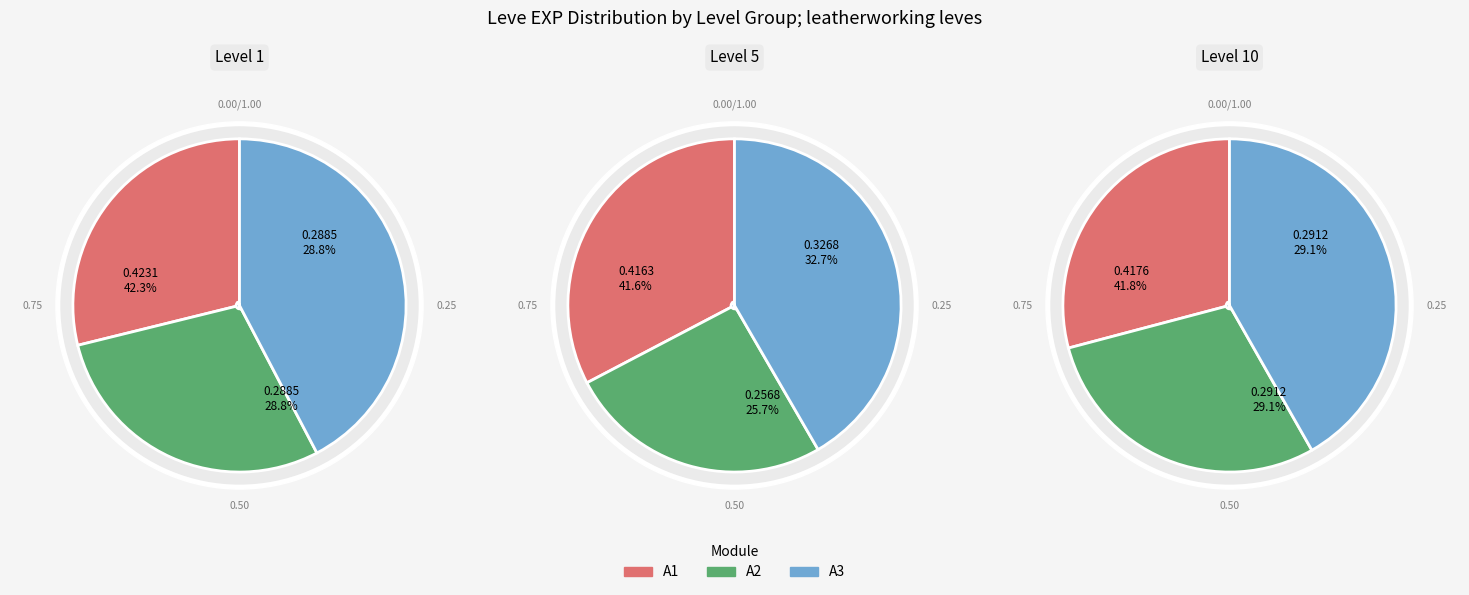

The 1 slice represents 1% of the pie. True or false?

False